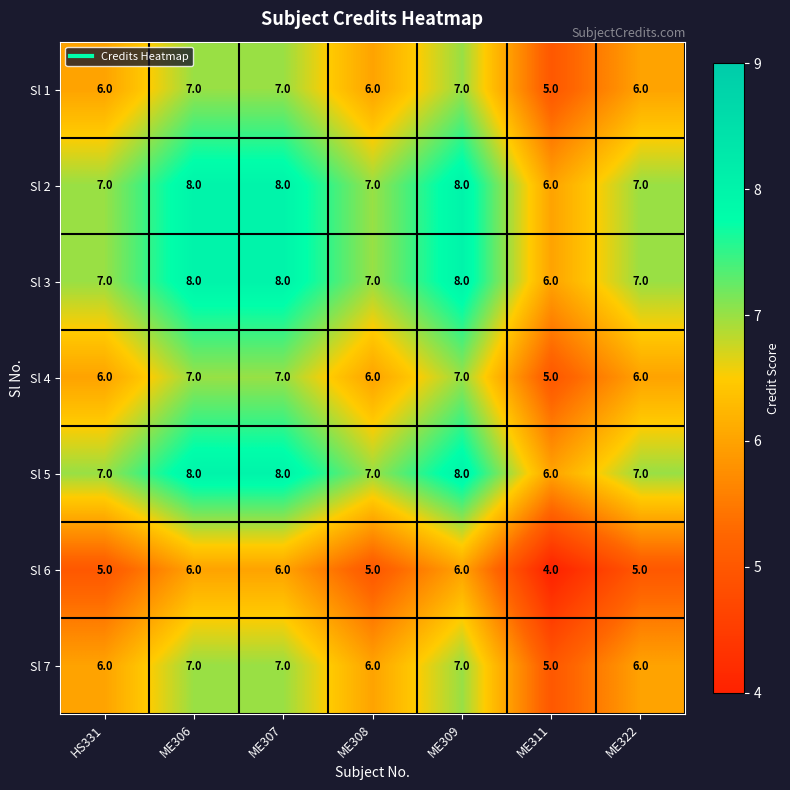

At how many categories does at least one series exceed 5?

7